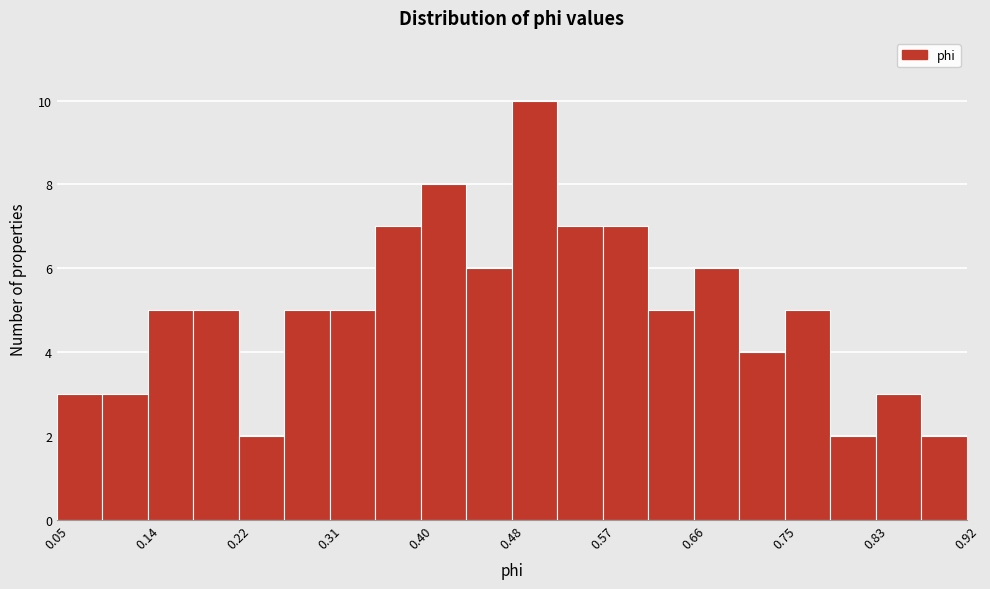

Reading left to right, list every bar in this chart as the range it spans on the x-axis followed by its height. Neither the bar edges nor the heights are printed on the chart, so give them approximately, as read against the axes.

0.05 to 0.09: 3
0.09 to 0.14: 3
0.14 to 0.18: 5
0.18 to 0.22: 5
0.22 to 0.27: 2
0.27 to 0.31: 5
0.31 to 0.35: 5
0.35 to 0.40: 7
0.40 to 0.44: 8
0.44 to 0.48: 6
0.48 to 0.53: 10
0.53 to 0.57: 7
0.57 to 0.62: 7
0.62 to 0.66: 5
0.66 to 0.70: 6
0.70 to 0.75: 4
0.75 to 0.79: 5
0.79 to 0.83: 2
0.83 to 0.88: 3
0.88 to 0.92: 2